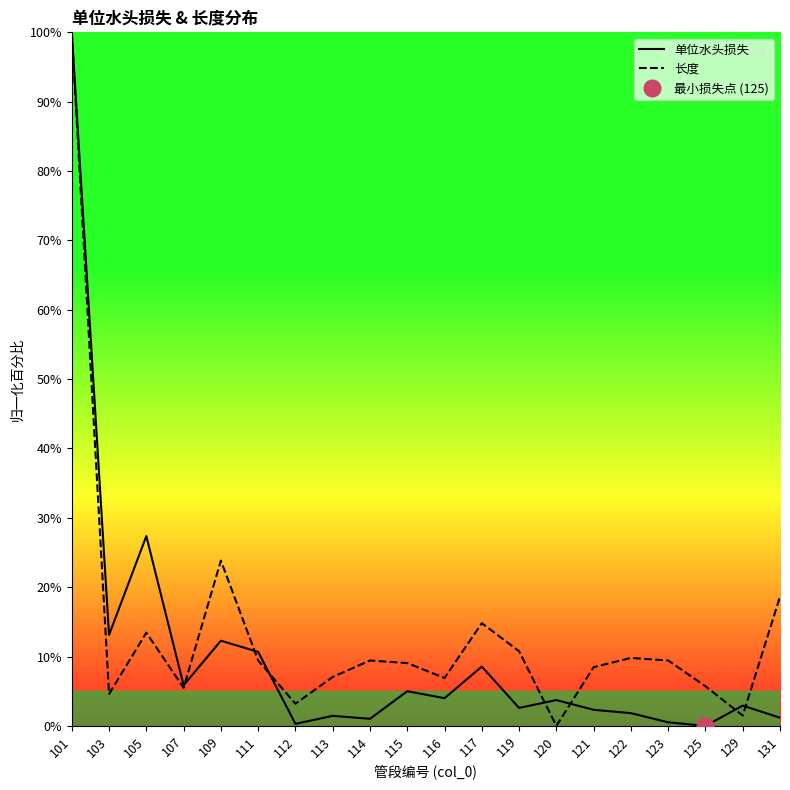

What are all the series names shown in the legend?

单位水头损失, 长度